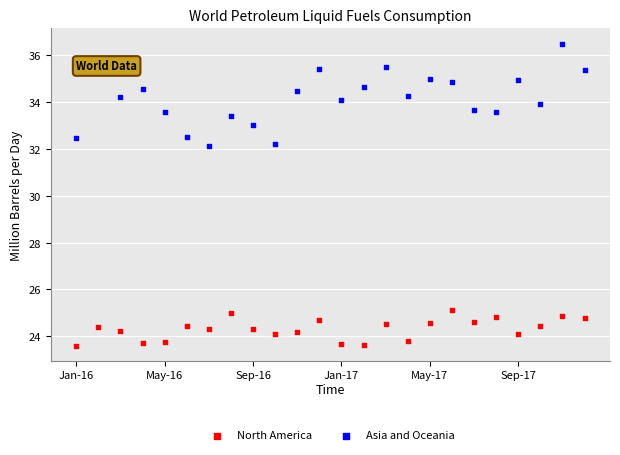

Which series reaches the maximum Y coordinate?

Asia and Oceania